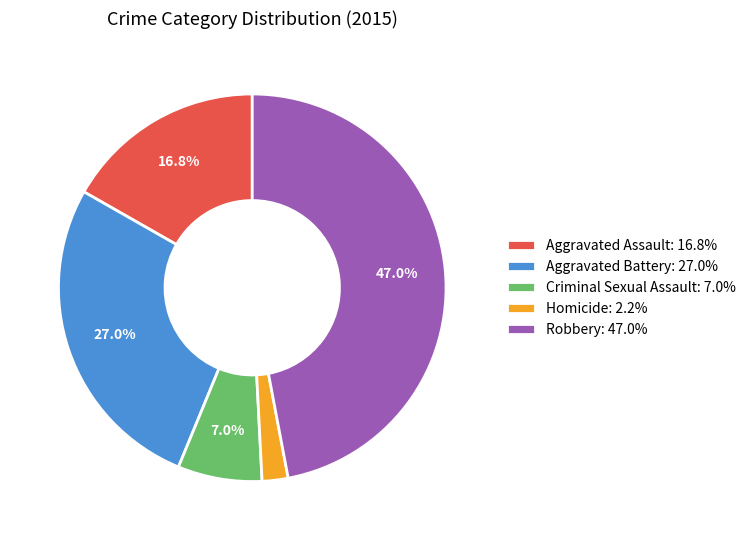

What is the largest slice in the pie chart?

Robbery